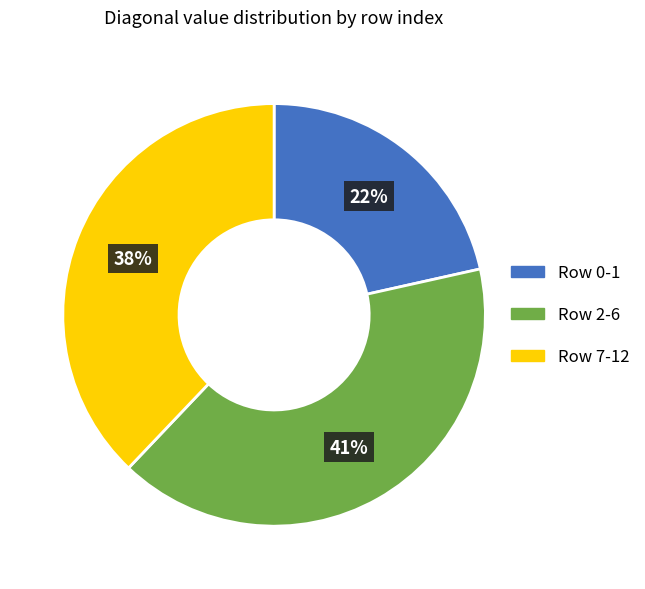

To the nearest percent, what is the difference between the largest and smallest slice percentages?

19%